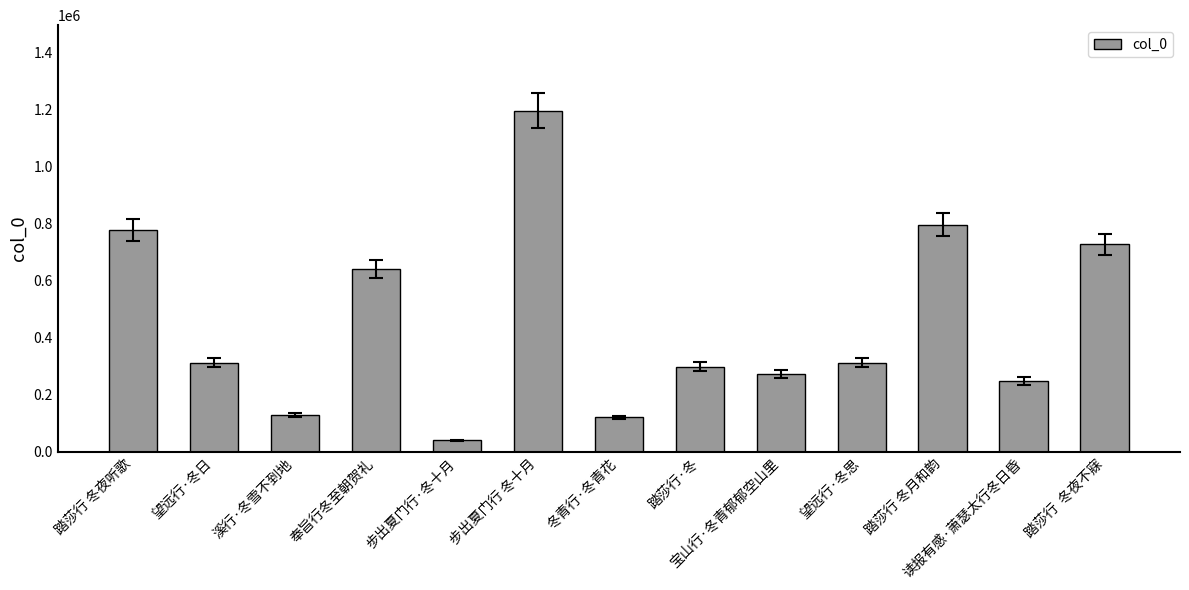

The value at 望远行·冬思 is 312139. True or false?

True